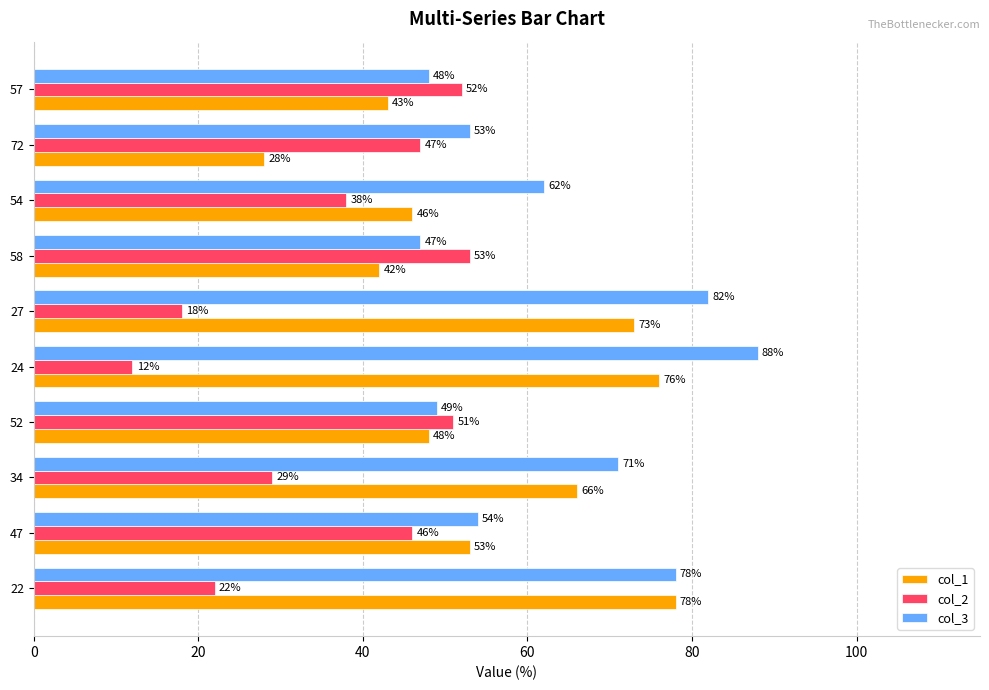

True or false: col_3 has a value of 49 at 52.

True